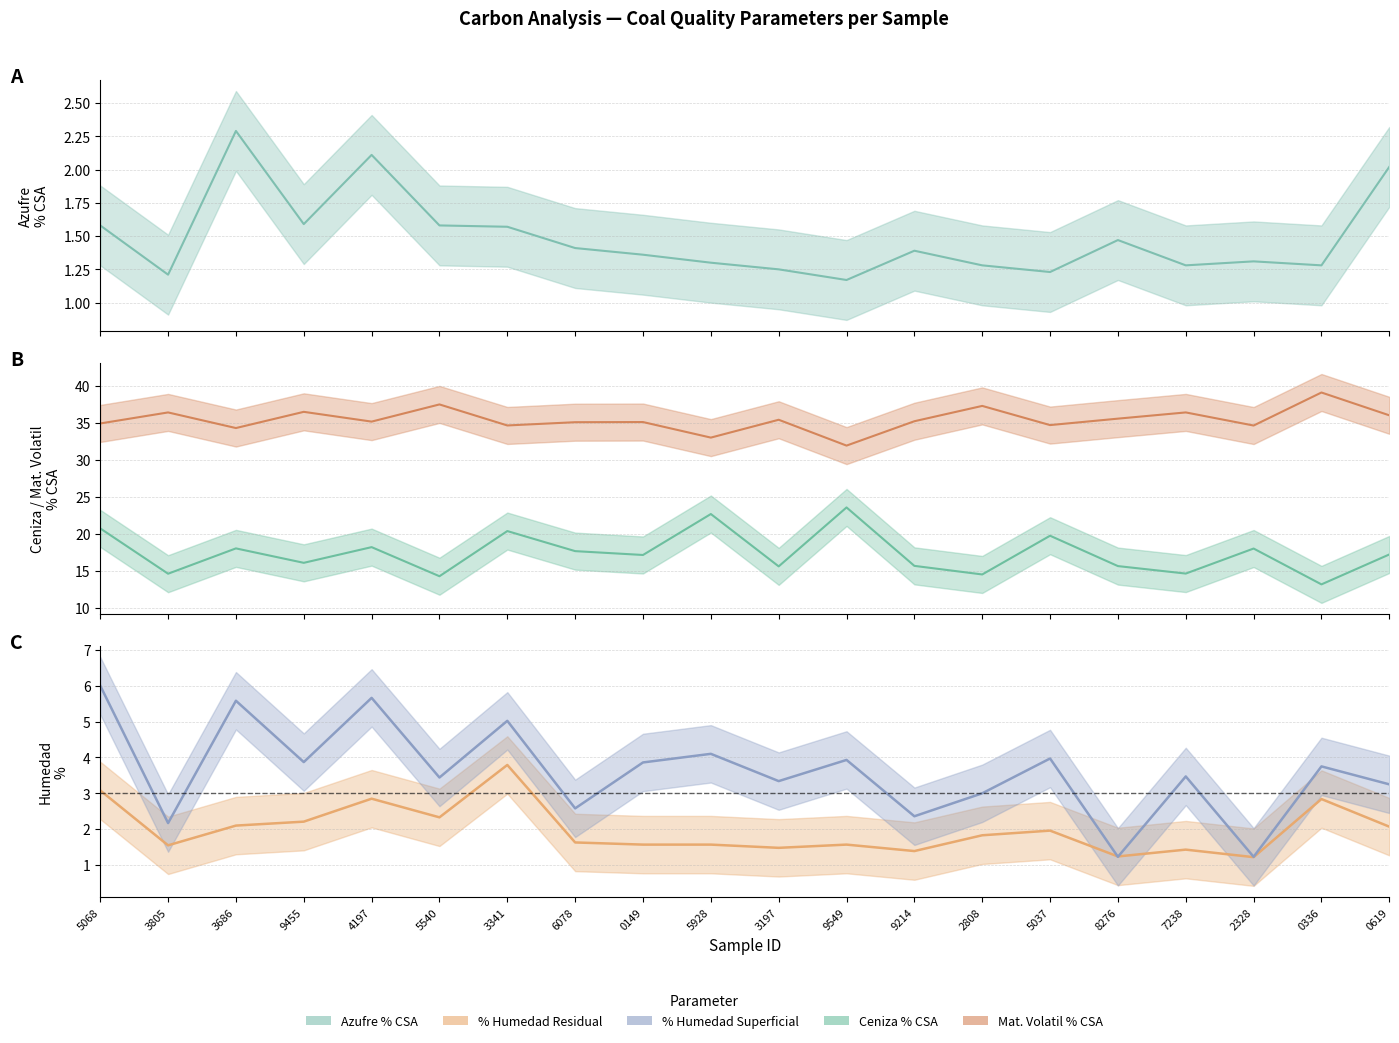

What is the total value across all series at 3341?

65.4